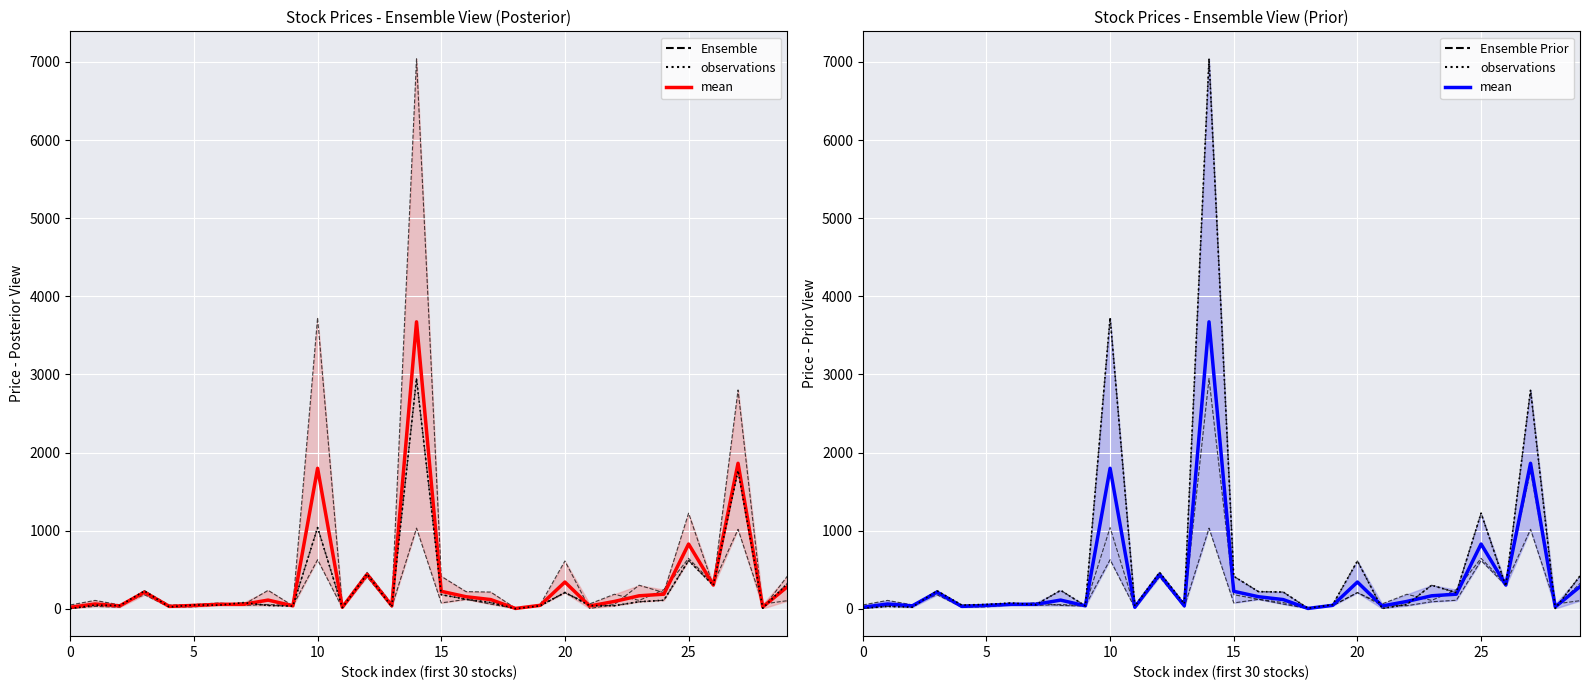

What is the lowest value of the mean series?

4.4